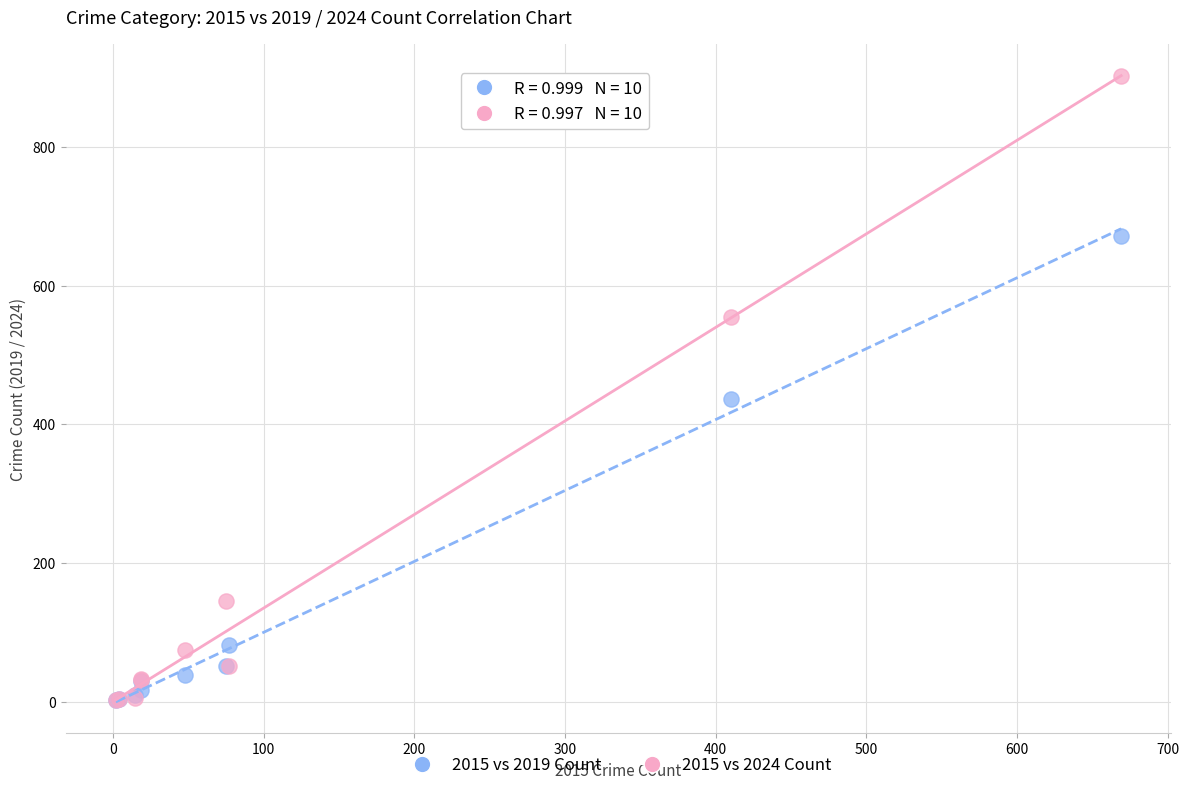

Across all series, what Y value is closest to 452?

437